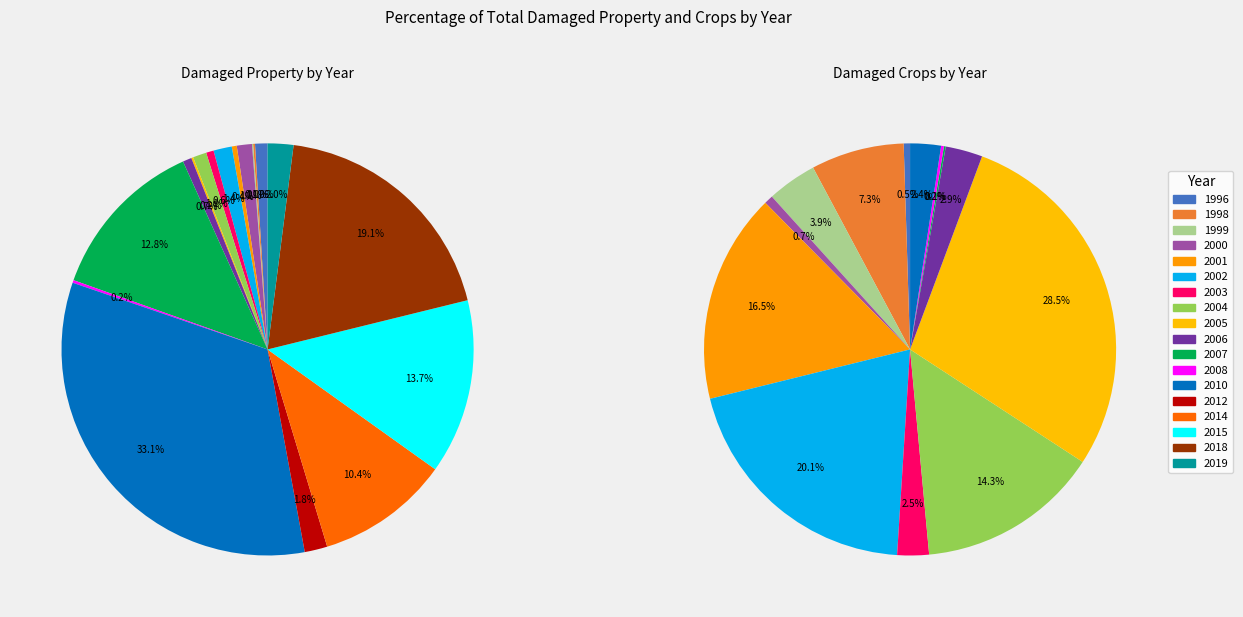

To the nearest percent, what is the average slice percentage?

6%